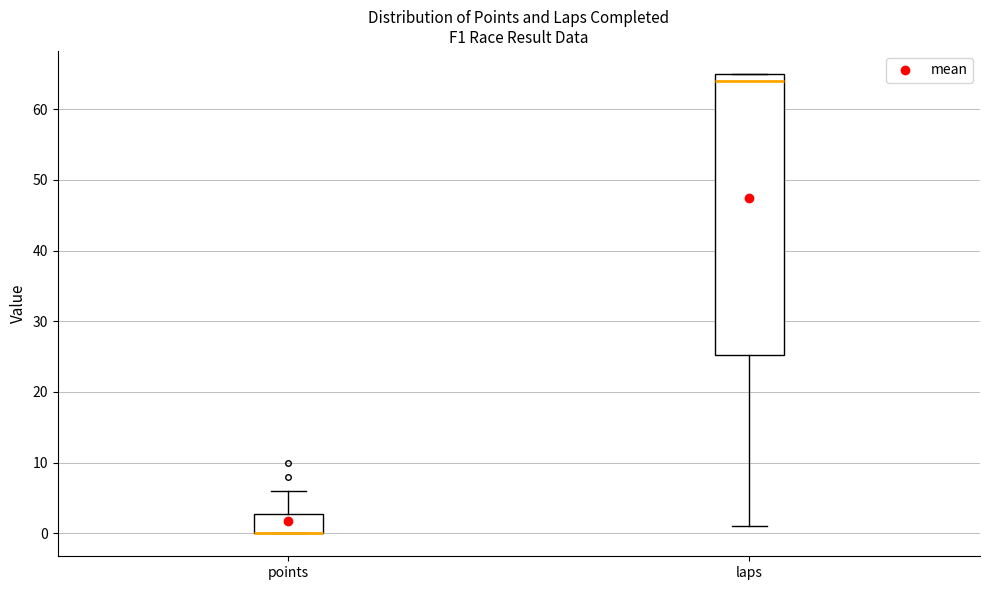

Where is the upper edge of the box for laps on the y-axis? The values are not printed on the chart, so give them approximately, as read against the axis.

65